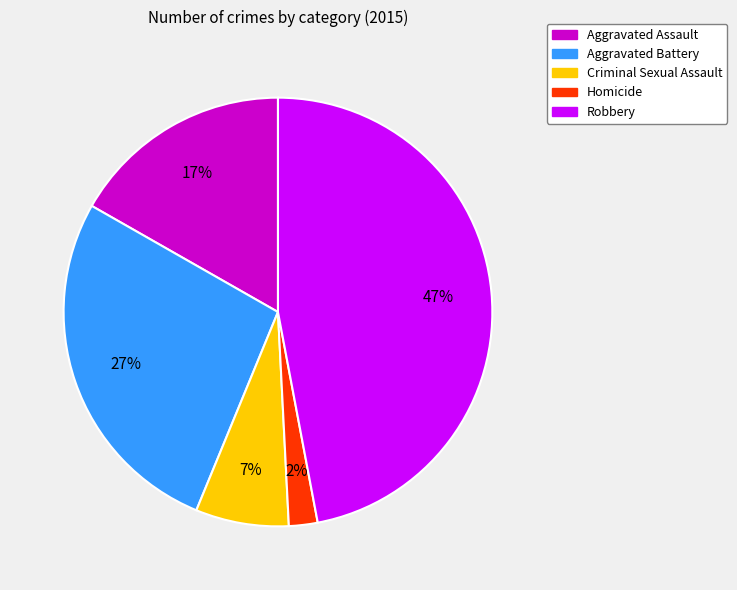

To the nearest percent, what percentage of the pie is Robbery?

47%